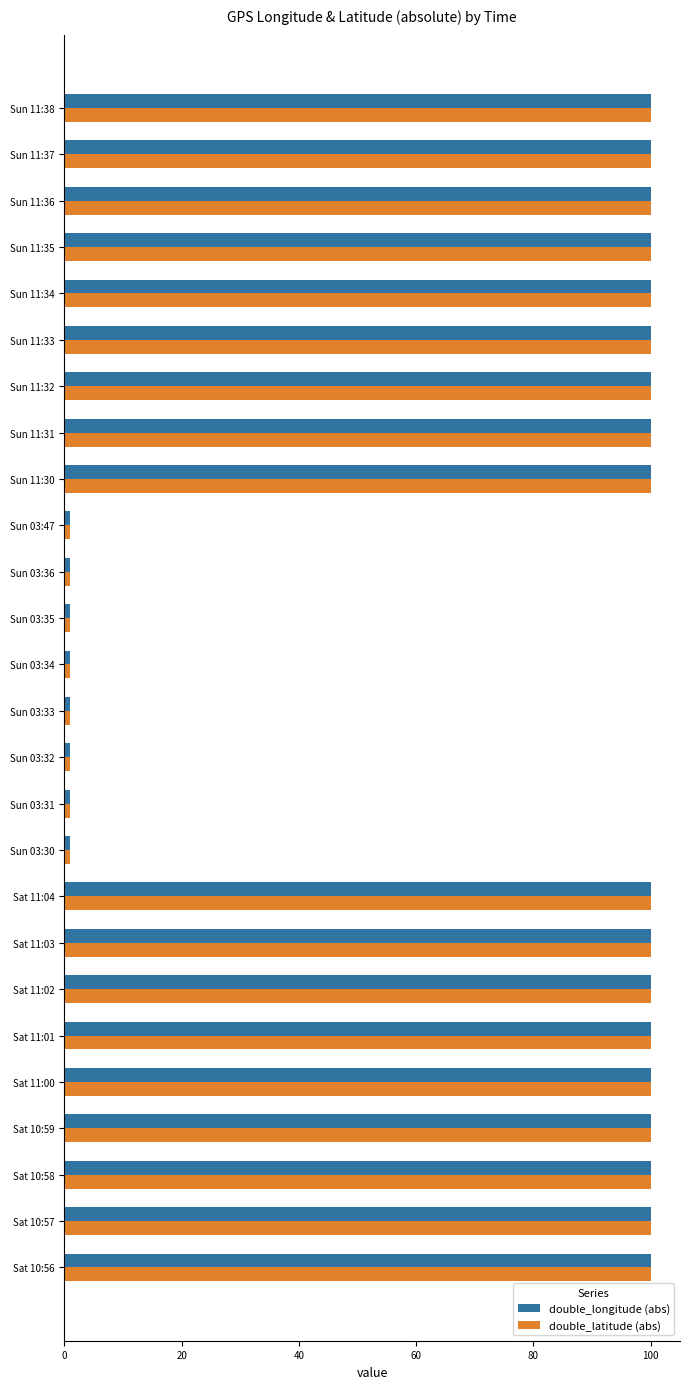

At how many categories does at least one series exceed 85?

18